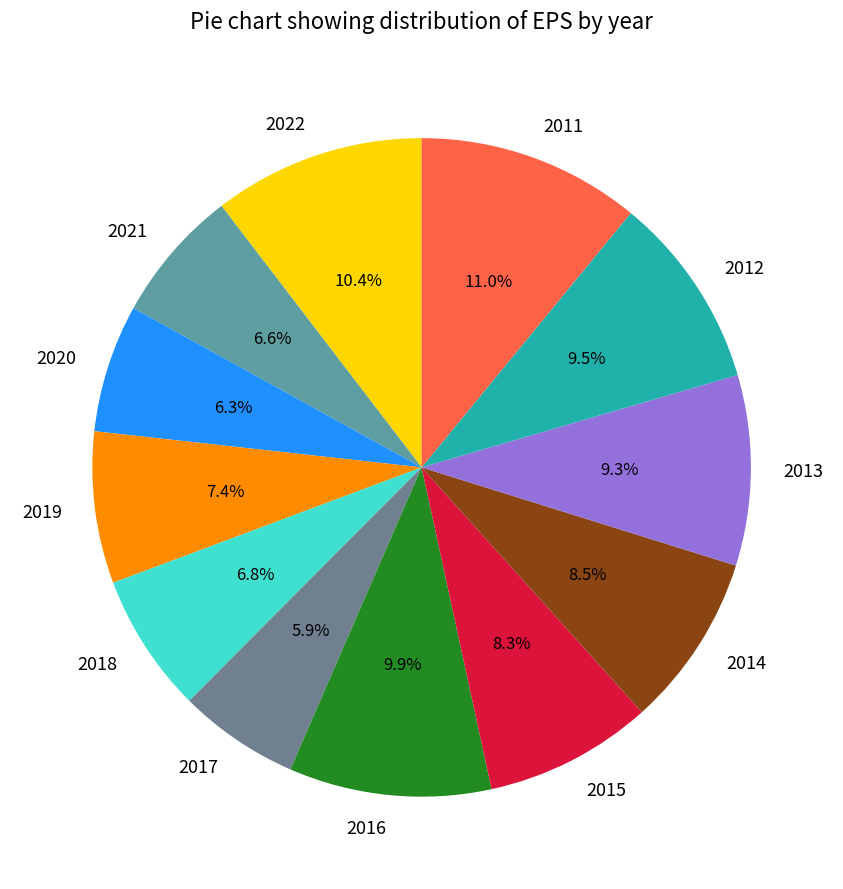

How many slices are in this pie chart?

12